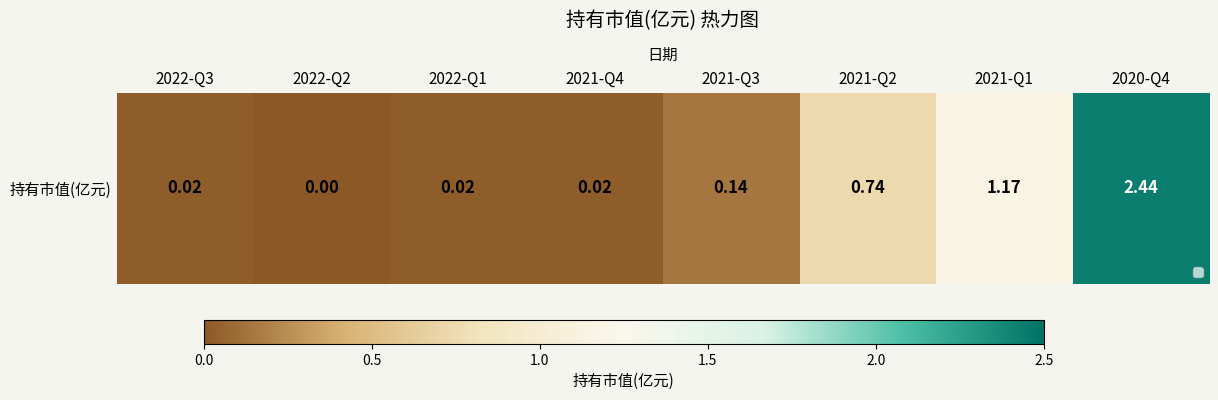

What is the average value?

0.6